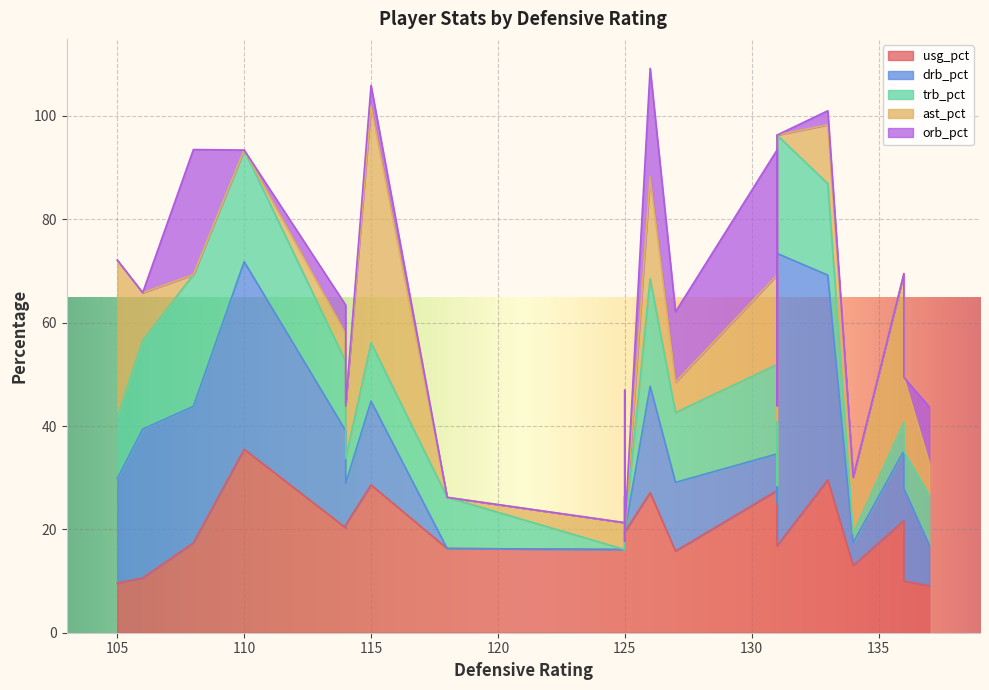

After their last crossing, which series has the higher values: orb_pct or usg_pct?

usg_pct